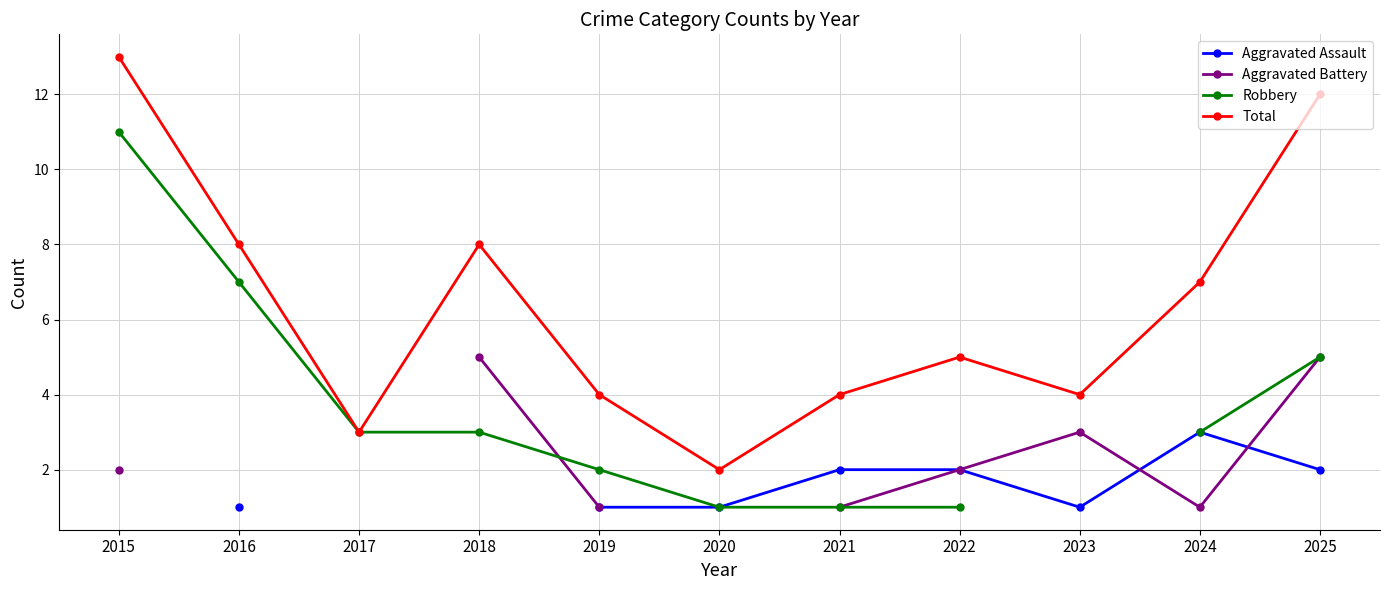

How many lines are shown in the chart?

4